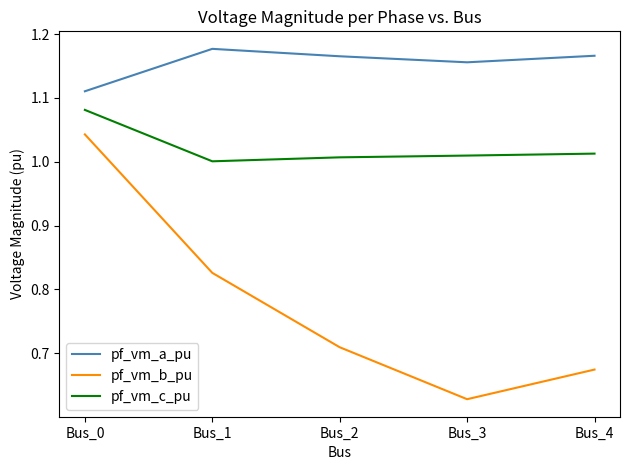

Is this an area chart (filled region under the line)?

No